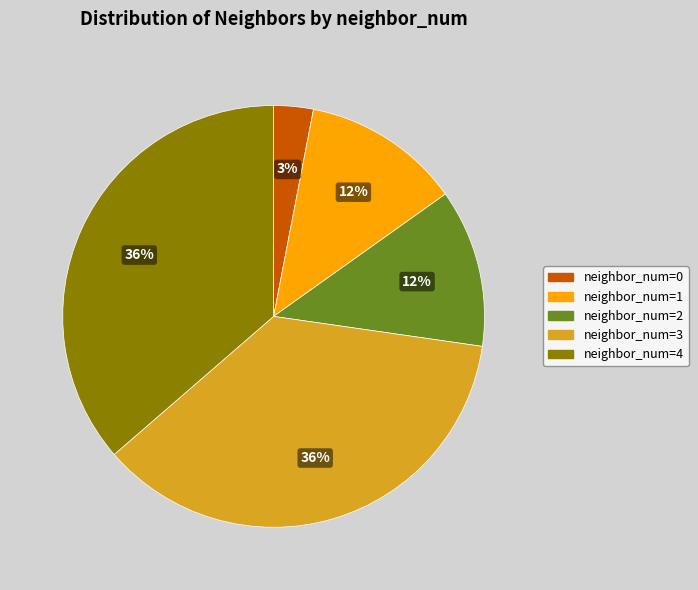

Does any single category account for the majority?

No